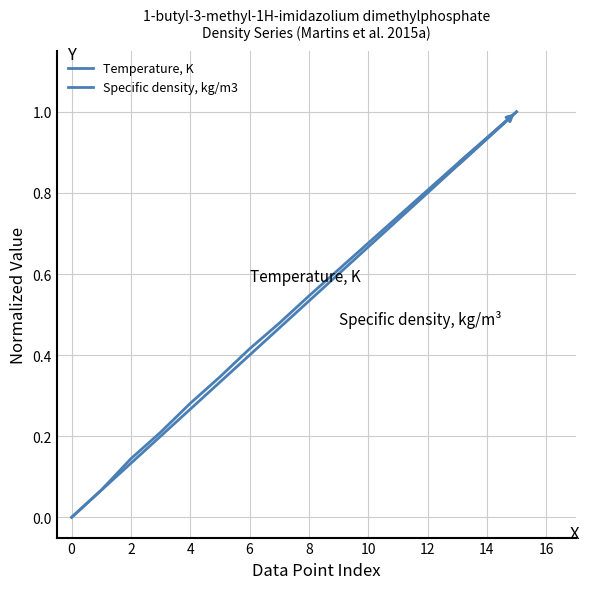

Does the chart have visible grid lines?

Yes